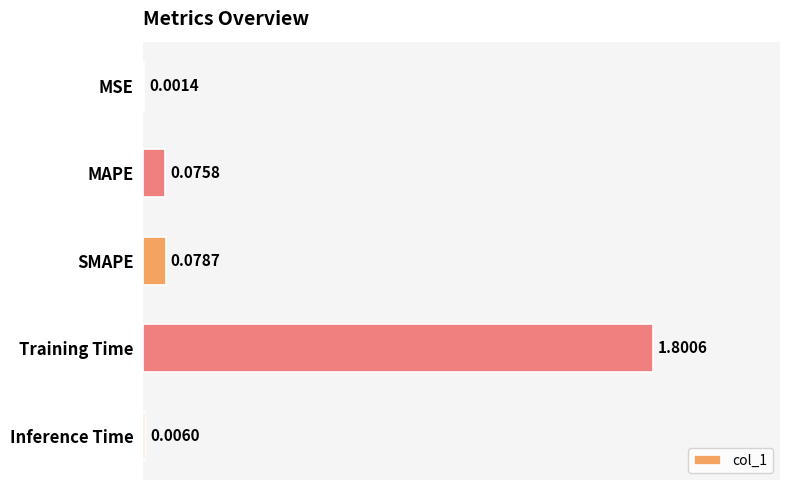

Where is the data nearest to the value 0?

MSE